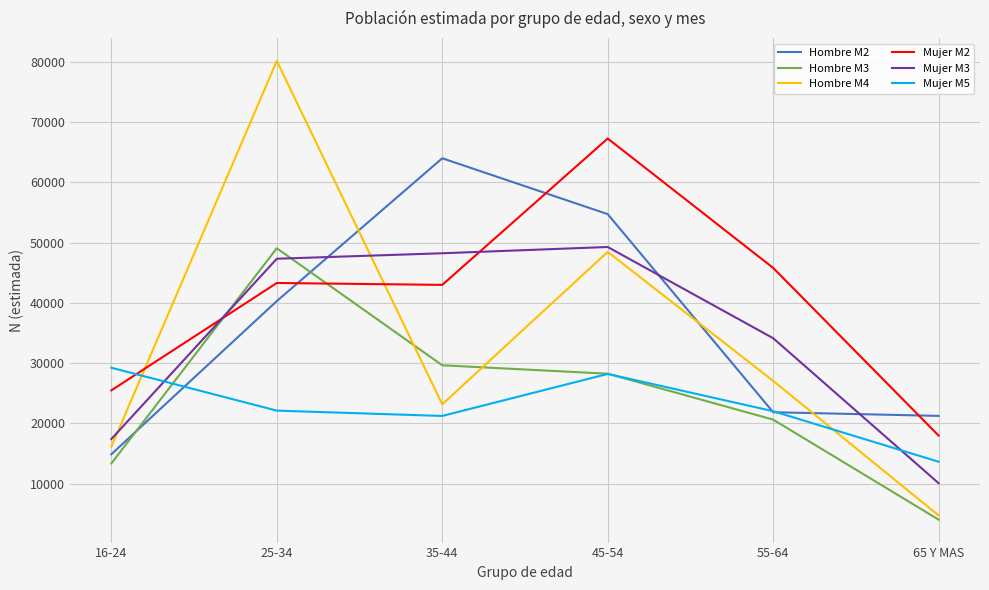

What is the total value across all series at 35-44?

229322